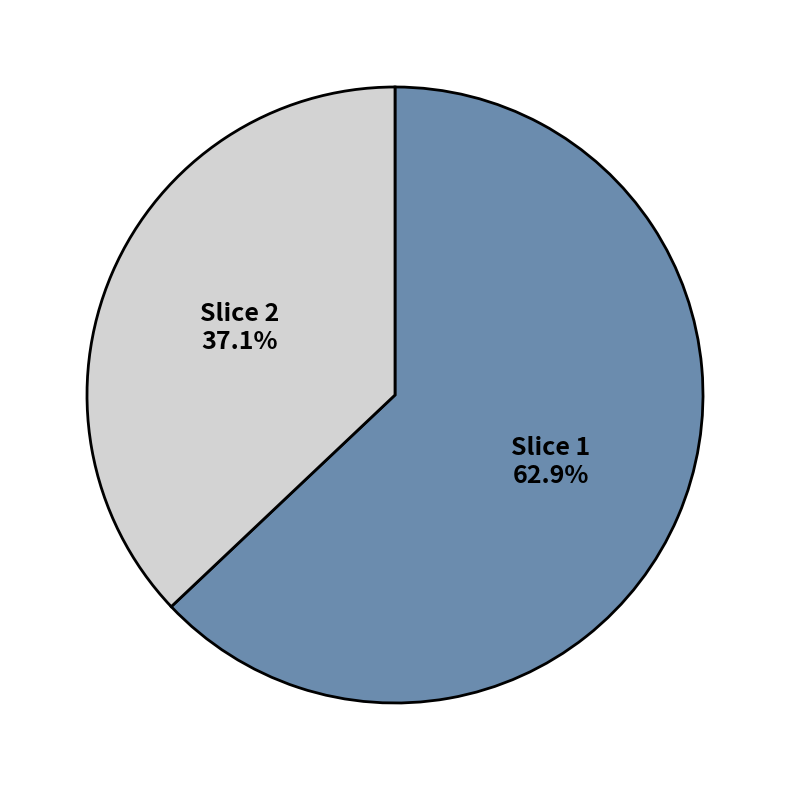

How many slices are in this pie chart?

2